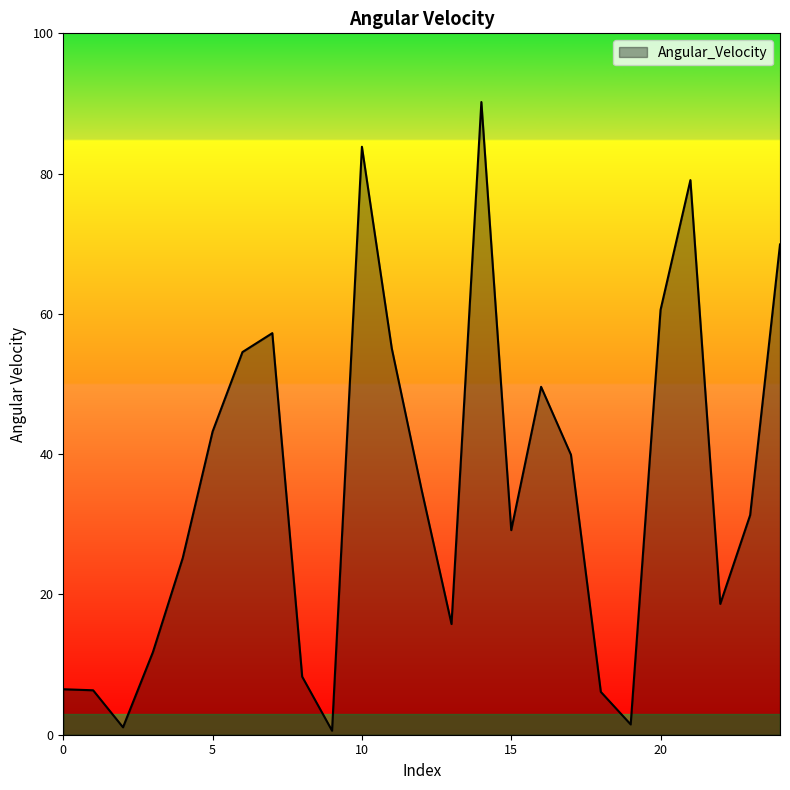

What is the maximum value shown in the chart?

90.2